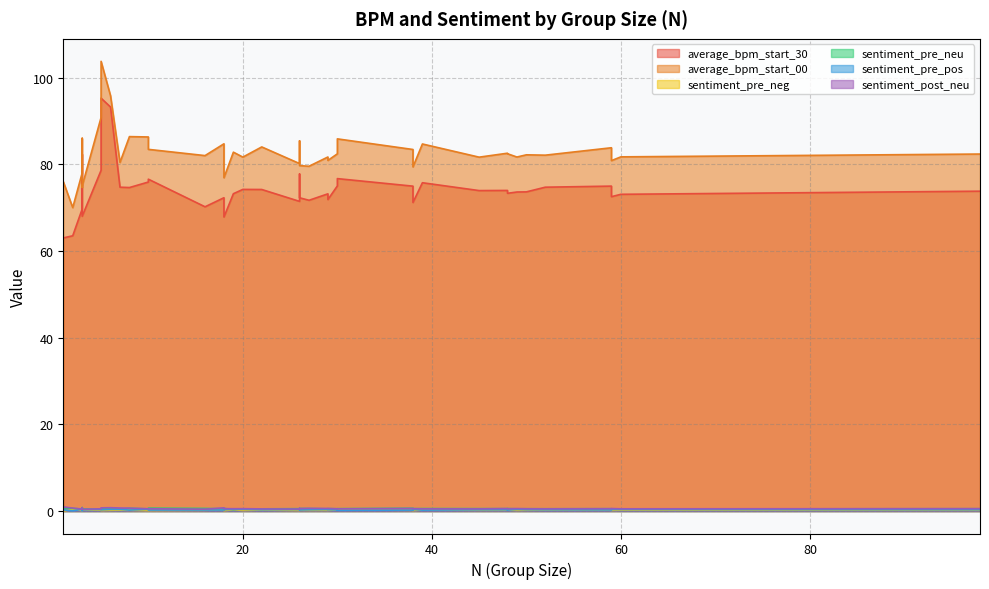

What are all the series names shown in the legend?

average_bpm_start_30, average_bpm_start_00, sentiment_pre_neg, sentiment_pre_neu, sentiment_pre_pos, sentiment_post_neu